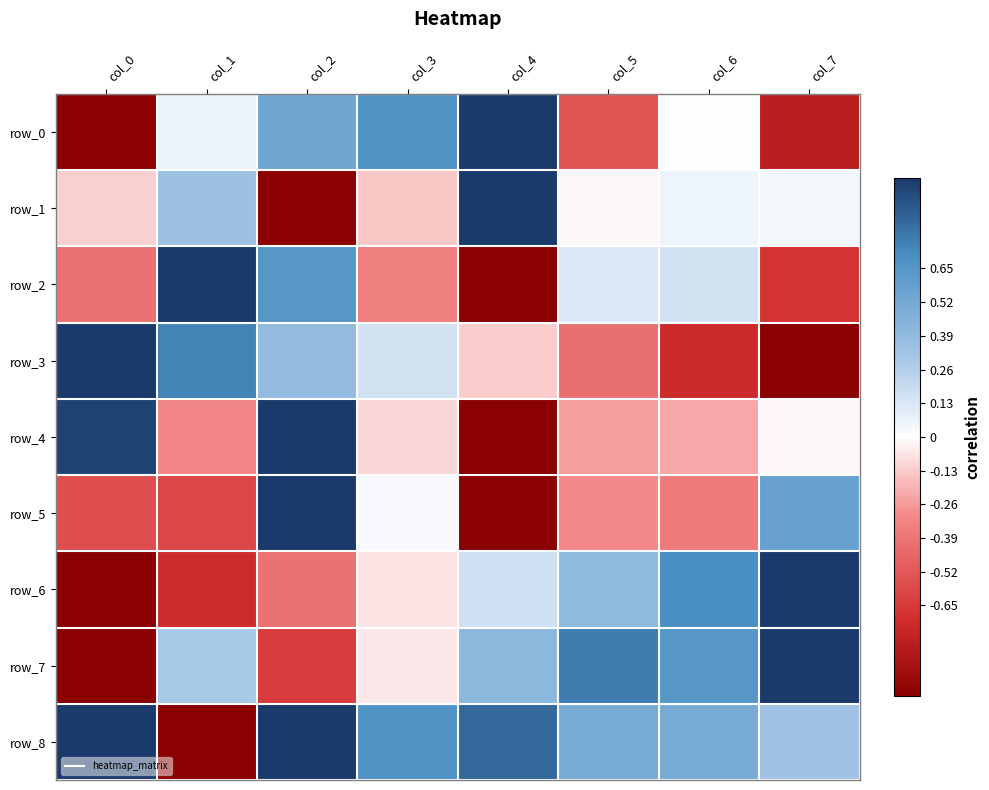

What is the maximum value for row_0?

1.0